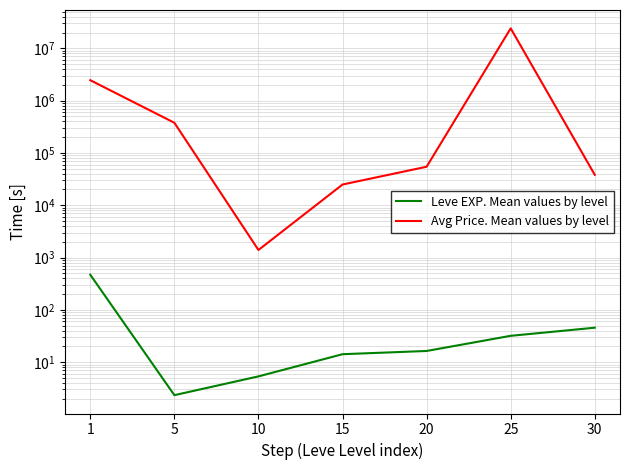

True or false: Leve EXP. Mean values by level has more than 0 points higher than both neighbors.

False